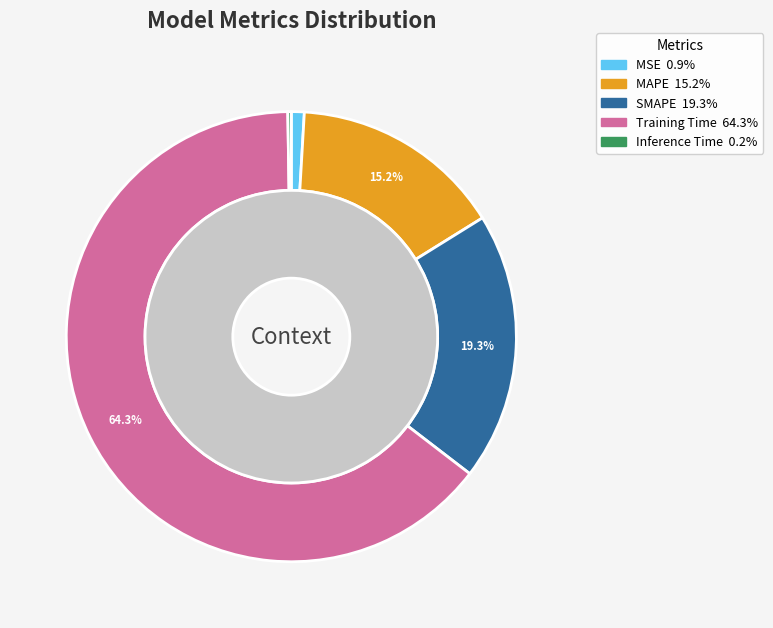

True or false: SMAPE accounts for 8% of the total.

False